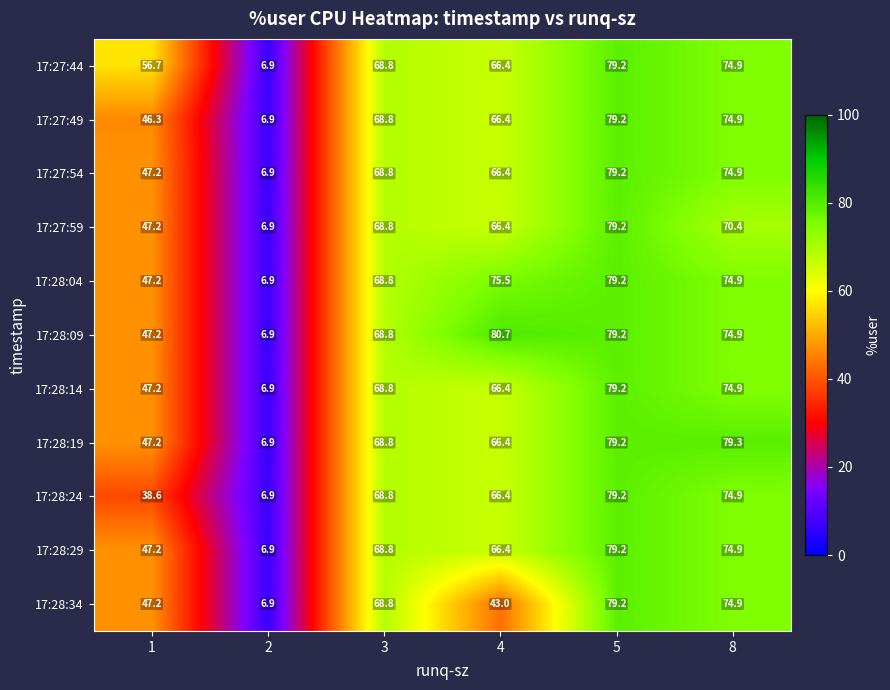

True or false: 17:28:34 has a value of 79.2 at 5.

True